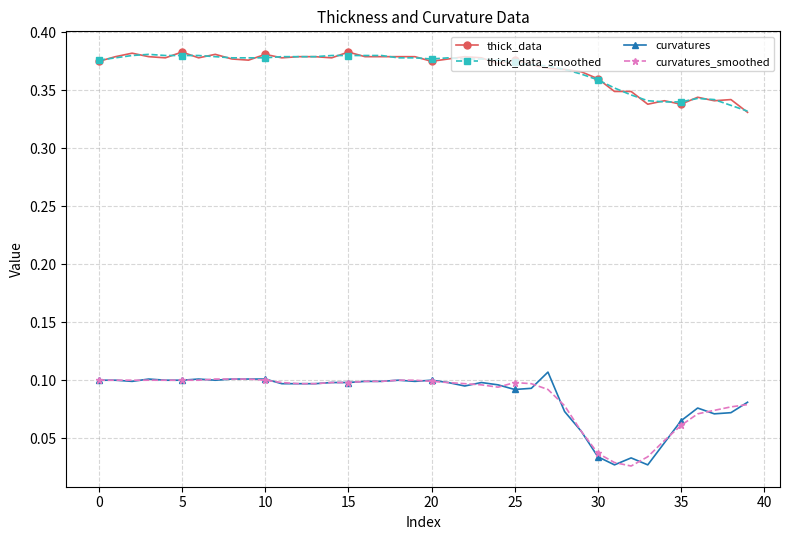

True or false: thick_data has more than 0 interior local peaks.

True